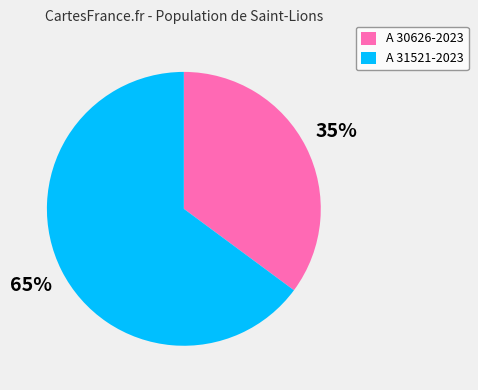

True or false: A 31521-2023 accounts for 65% of the total.

True